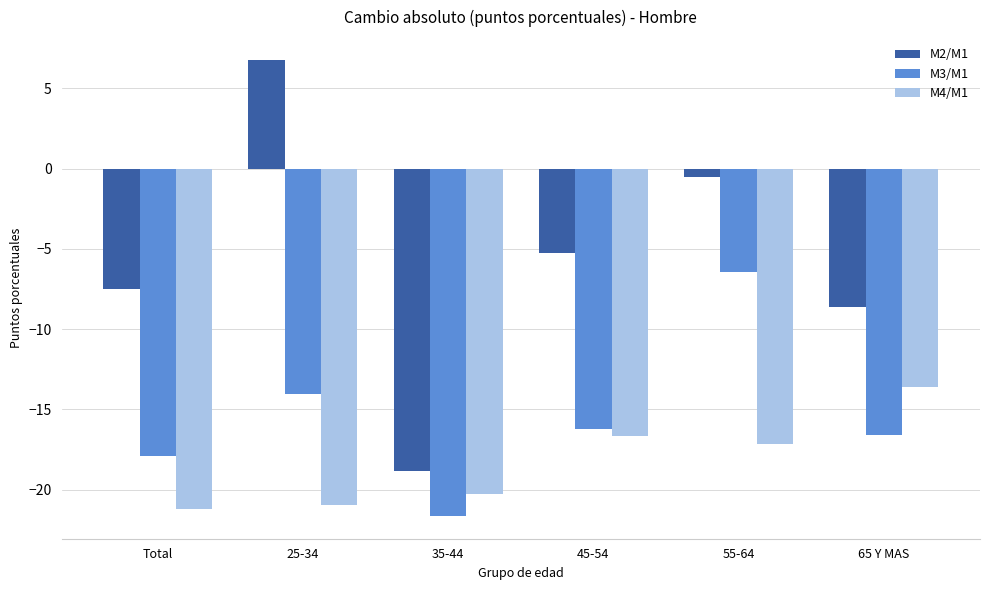

What position from the left is 35-44?

3